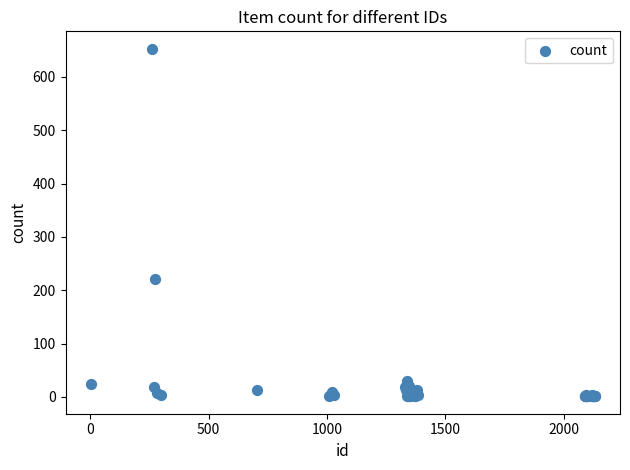

What Y value in the scatter plot is closest to 327?

222